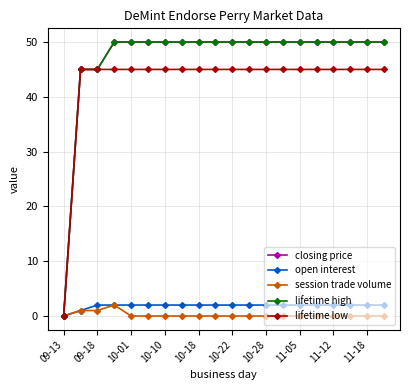

Is this an area chart (filled region under the line)?

No